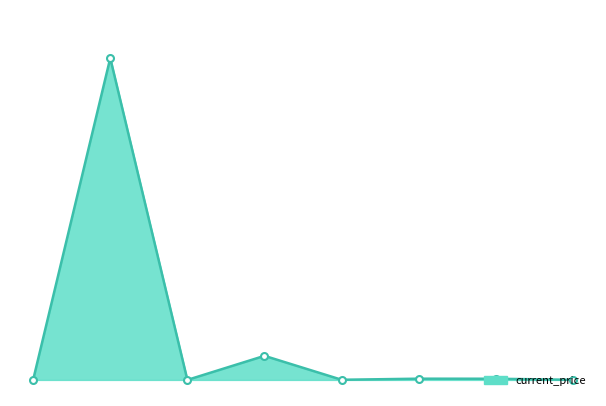

Rank the categories by value from lowest to highest.

2, 0, 7, 4, 6, 5, 3, 1